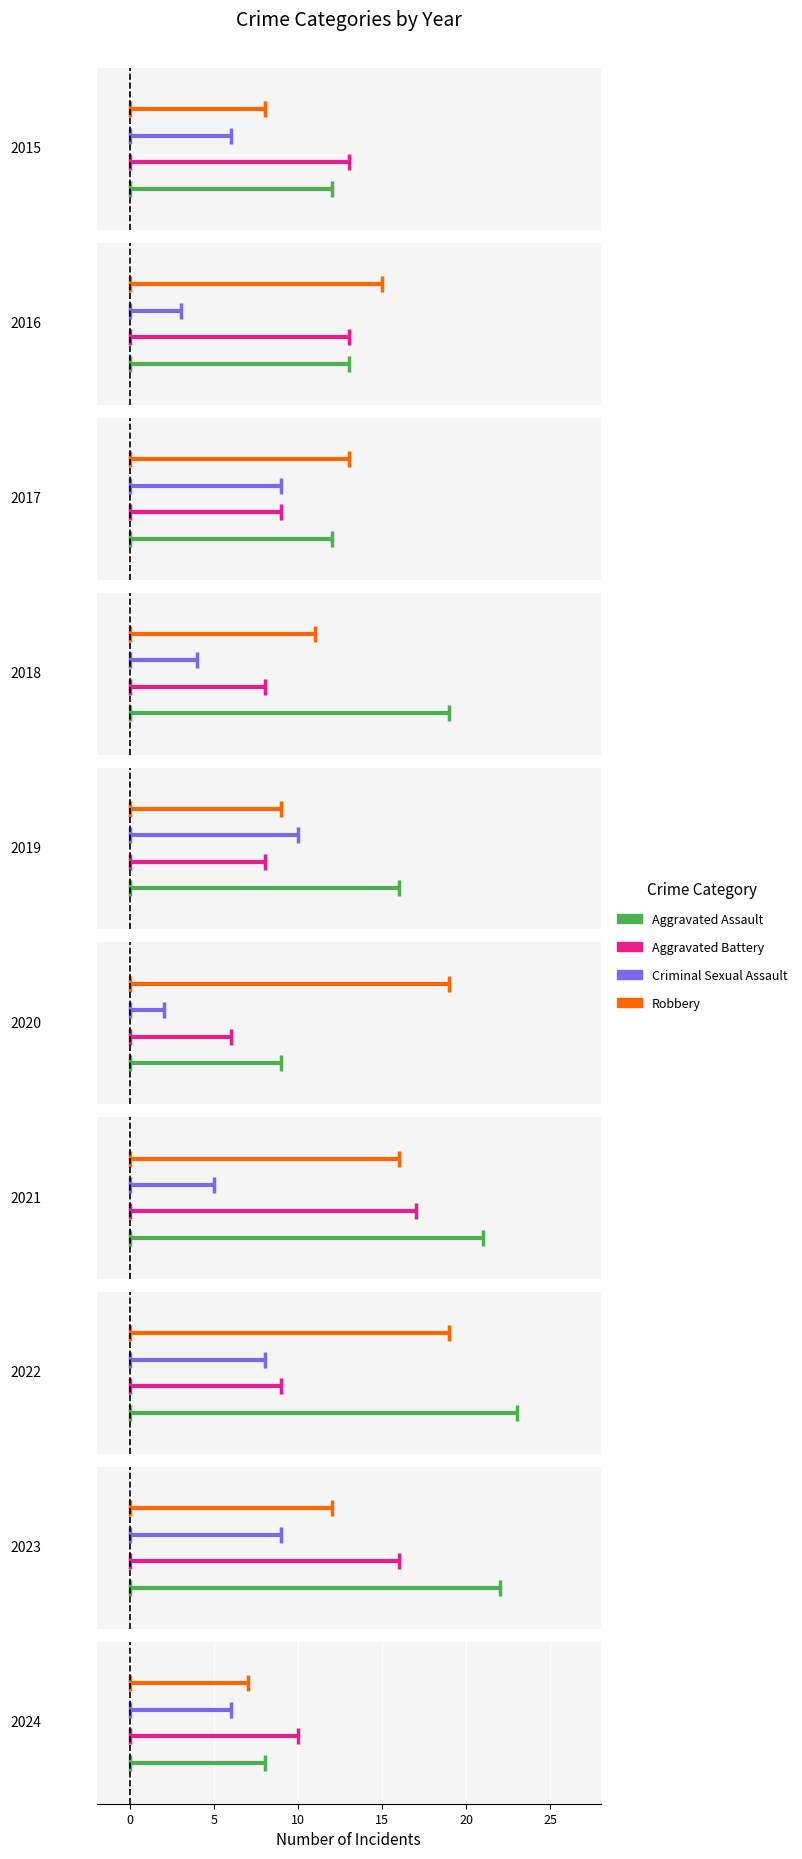

How many lines are shown in the chart?

4